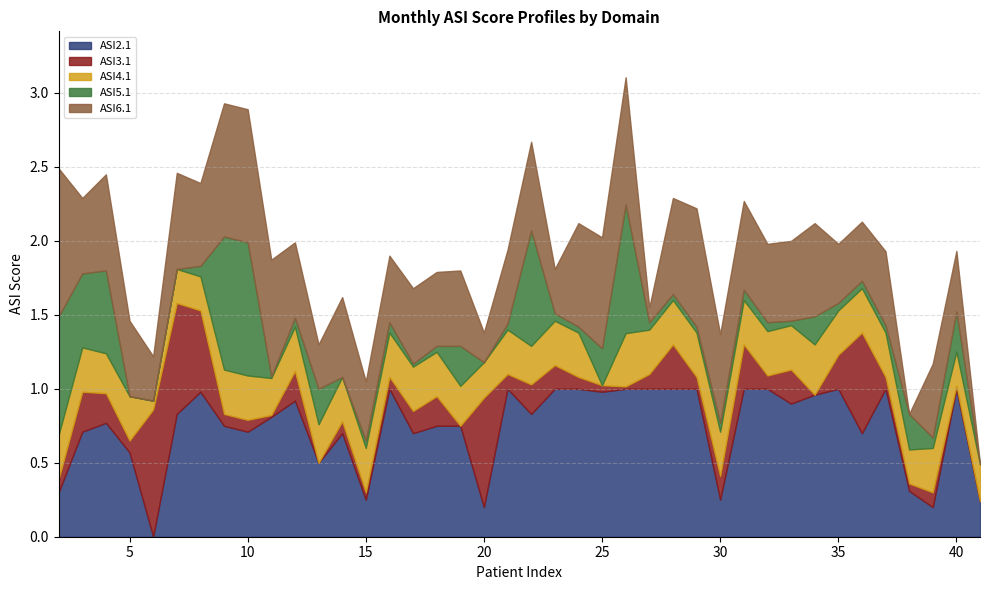

What is the value of the ASI2.1 point at the 33rd from the left?

1.0